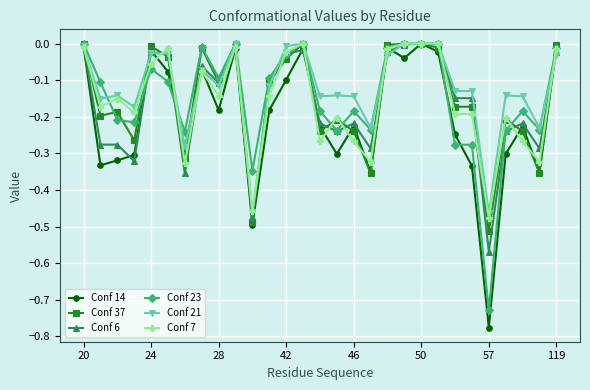

True or false: Conf 23 has more than 0 points higher than both neighbors.

True